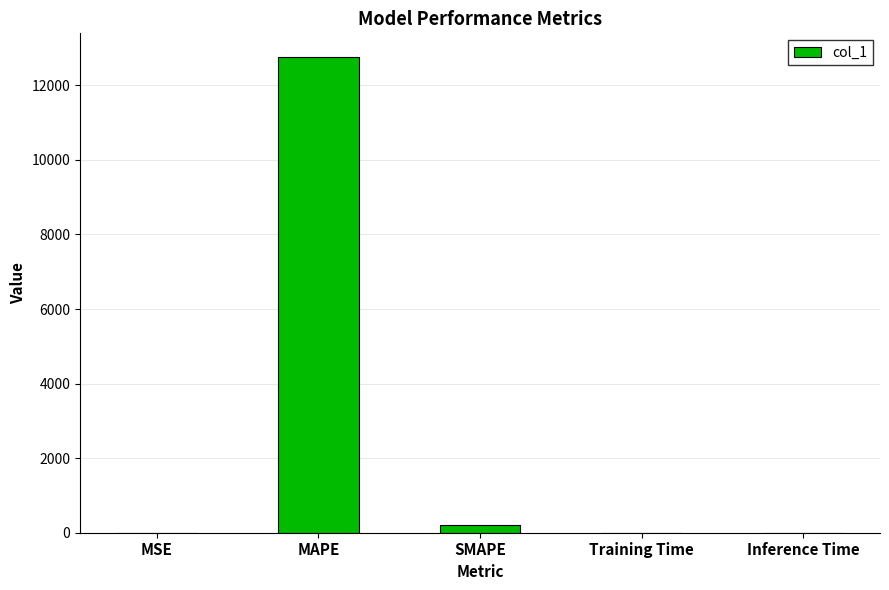

The chart shows a value of 18843.1 at MAPE. True or false?

False